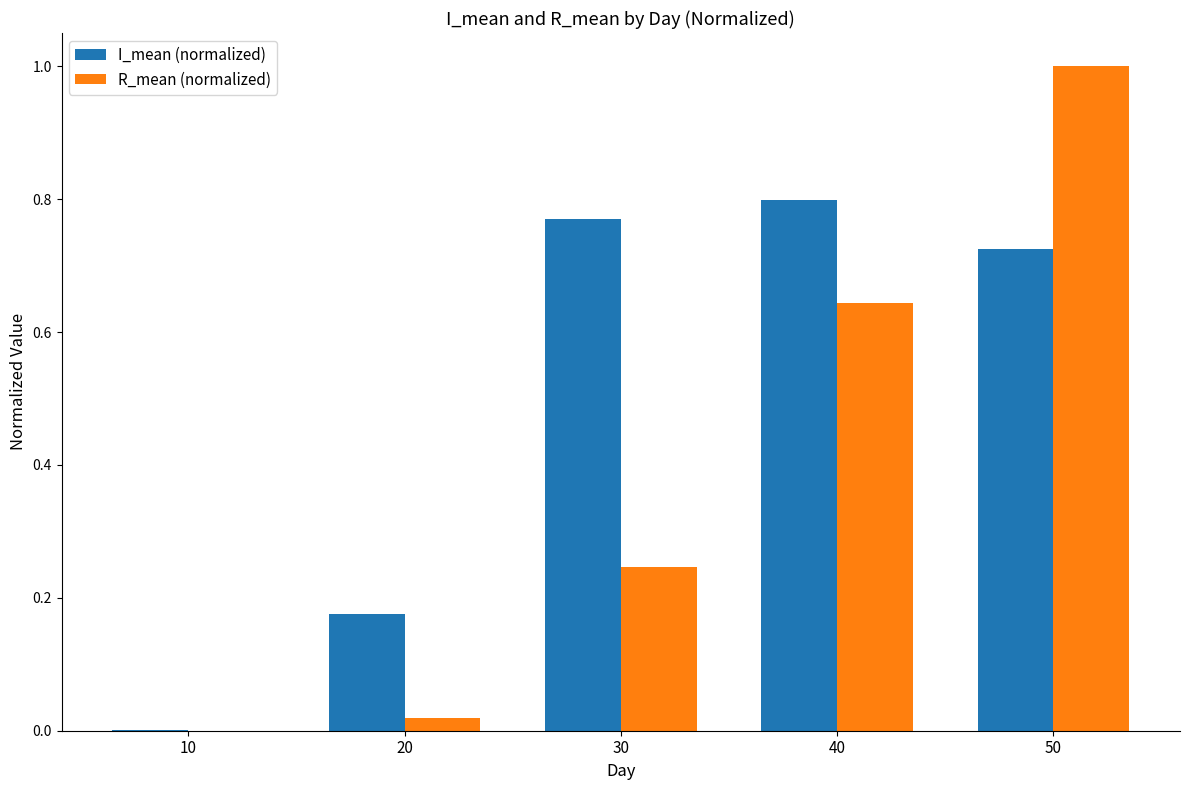

Are the bars grouped side by side (vs. stacked)?

Yes